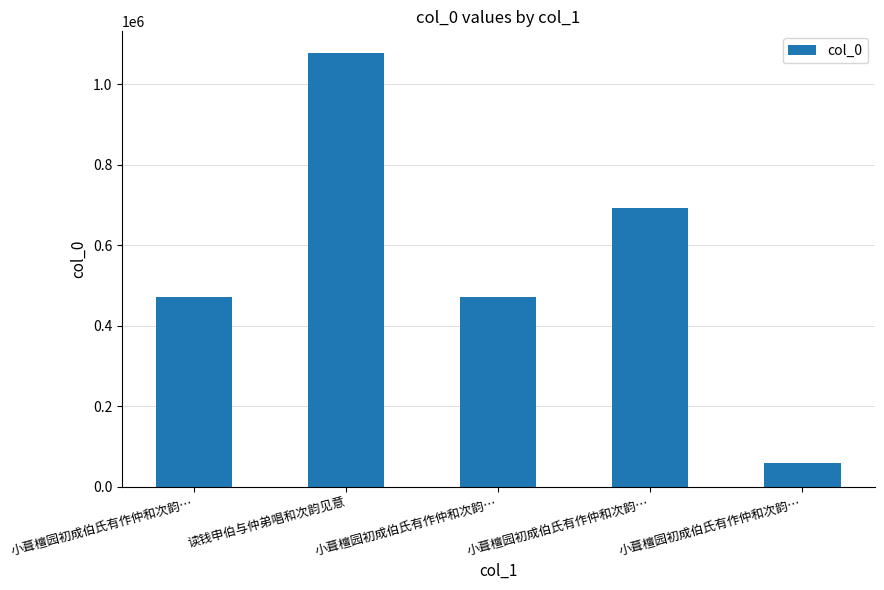

Rank the categories by value from highest to lowest.

读钱申伯与仲弟唱和次韵见意, 小葺檀园初成伯氏有作仲和次韵…, 小葺檀园初成伯氏有作仲和次韵…, 小葺檀园初成伯氏有作仲和次韵…, 小葺檀园初成伯氏有作仲和次韵…